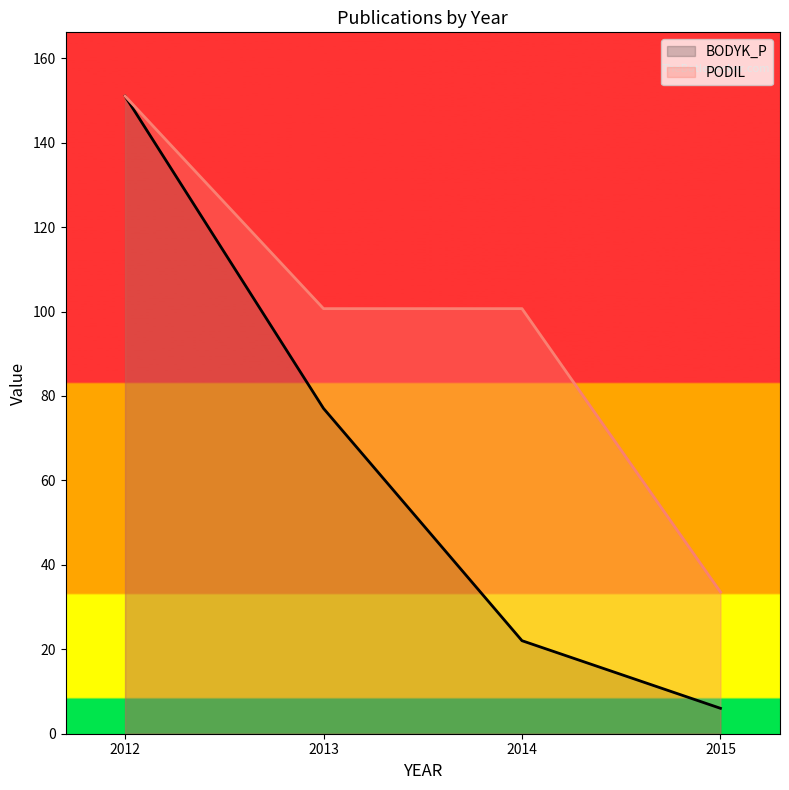

What is the minimum value shown in the chart?

6.0